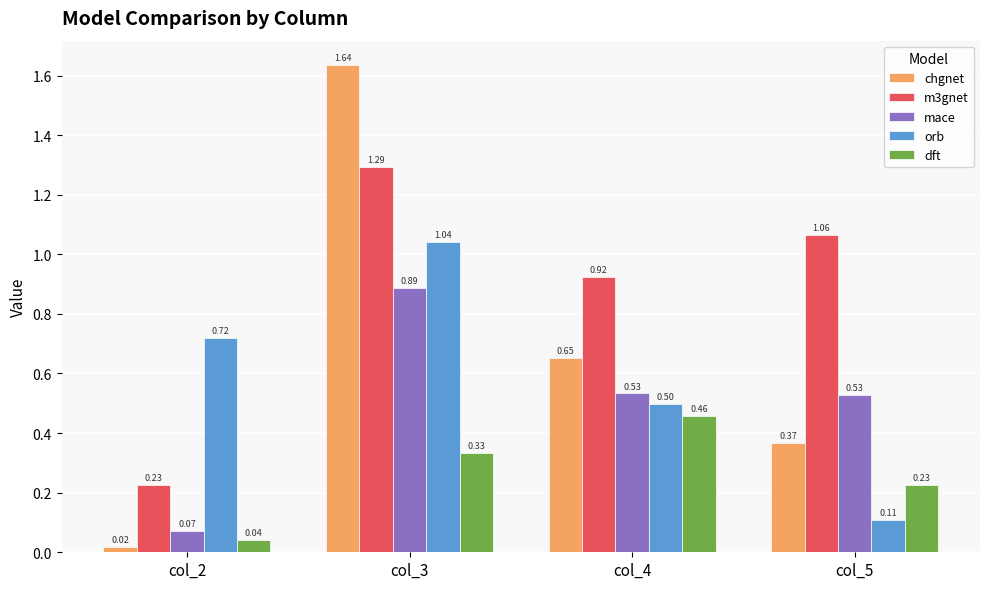

What are all the series names shown in the legend?

chgnet, m3gnet, mace, orb, dft